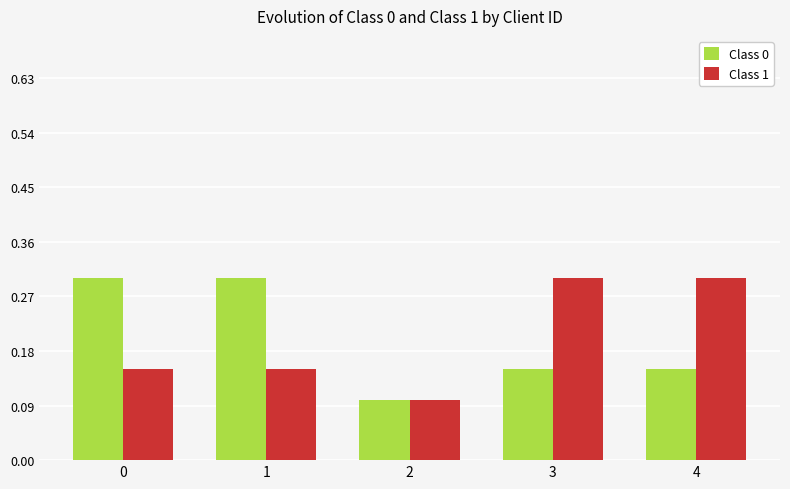

Is it true that Class 0 equals 0.1 at 3?

True